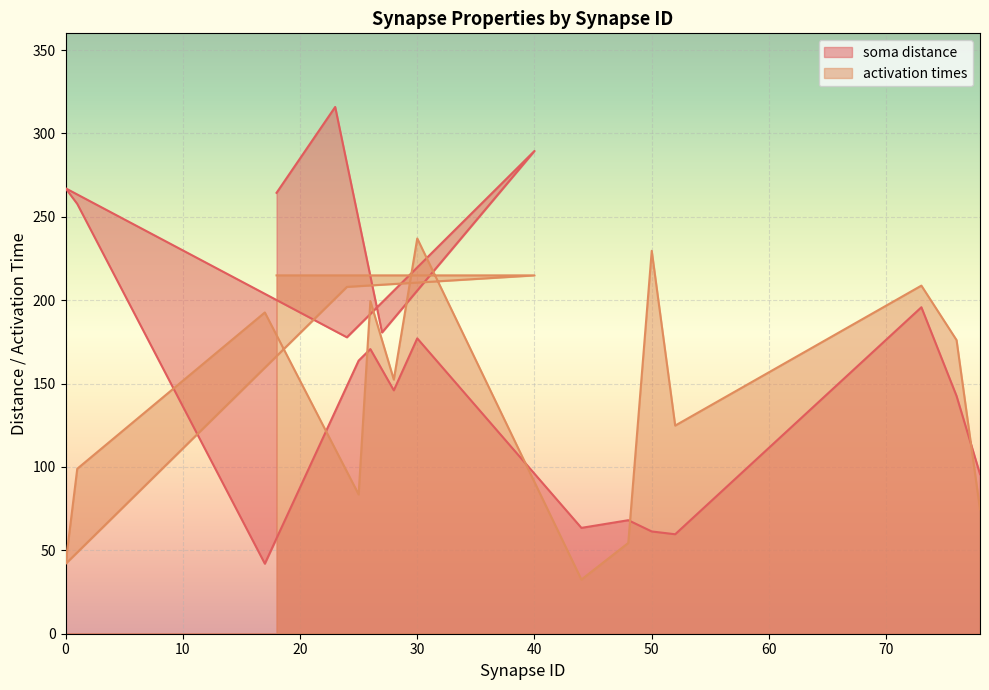

How many lines are shown in the chart?

2